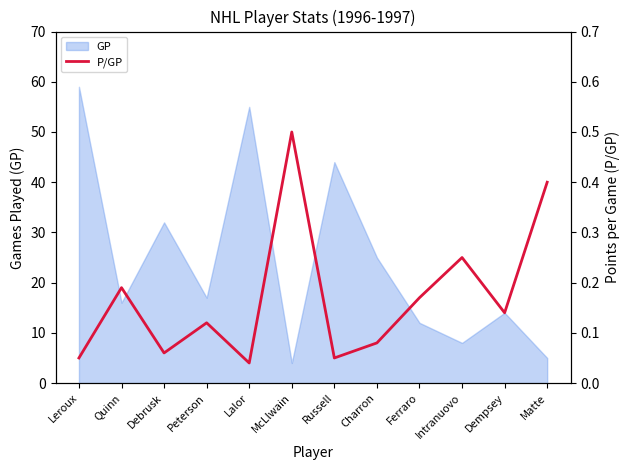

How many interior local valleys (lower than both neighbors) does the data have?

4